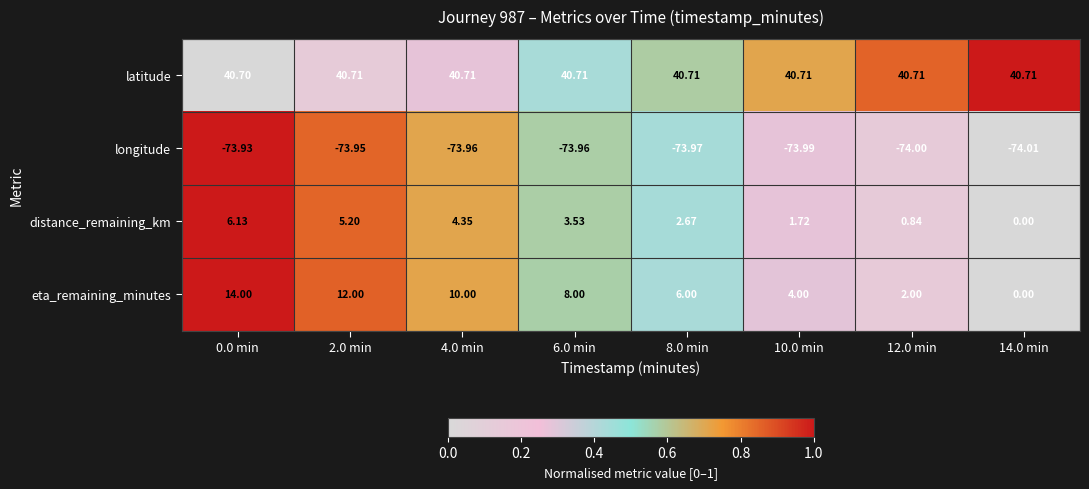

Which series has the largest total across all categories?

latitude